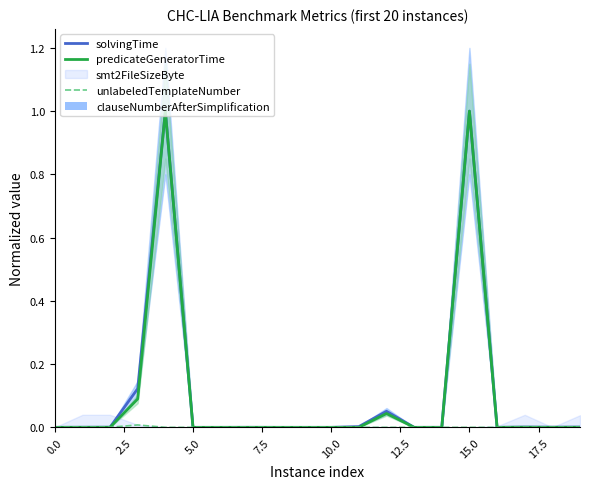

True or false: solvingTime has a value of 1.3 at 10.0.

False